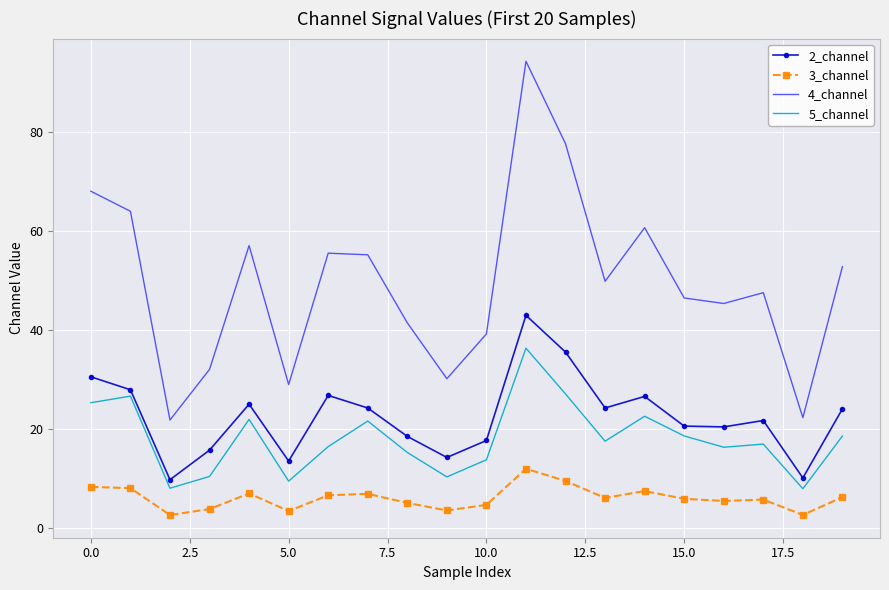

Which series has the largest total across all categories?

4_channel